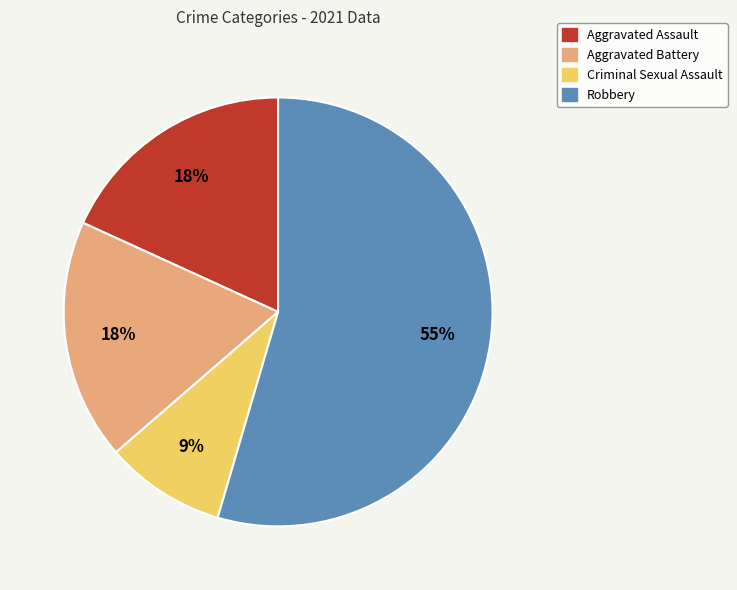

Do Aggravated Assault and Aggravated Battery together represent more than half of the pie?

No